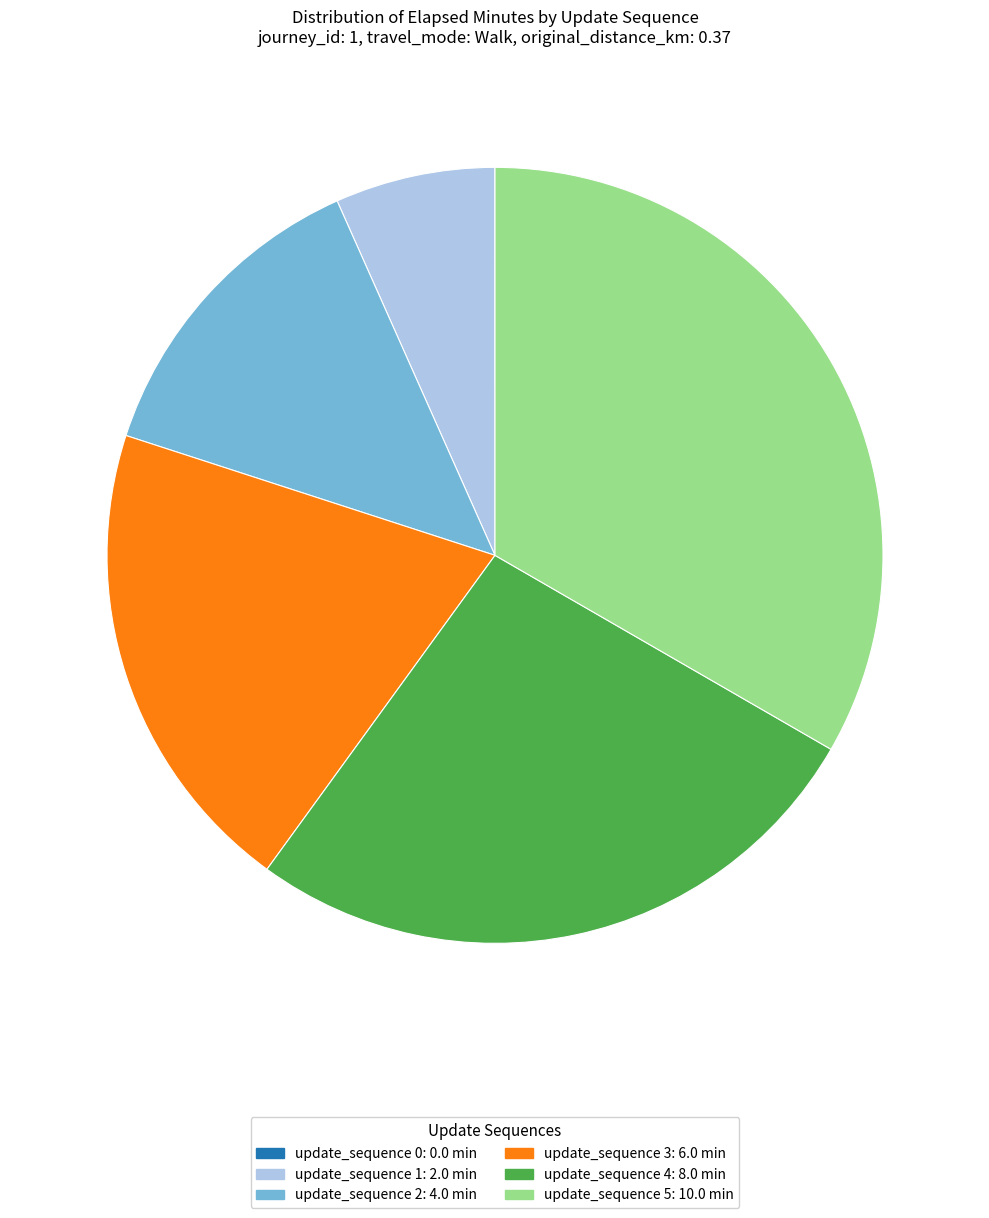

Is there a majority slice in this chart?

No